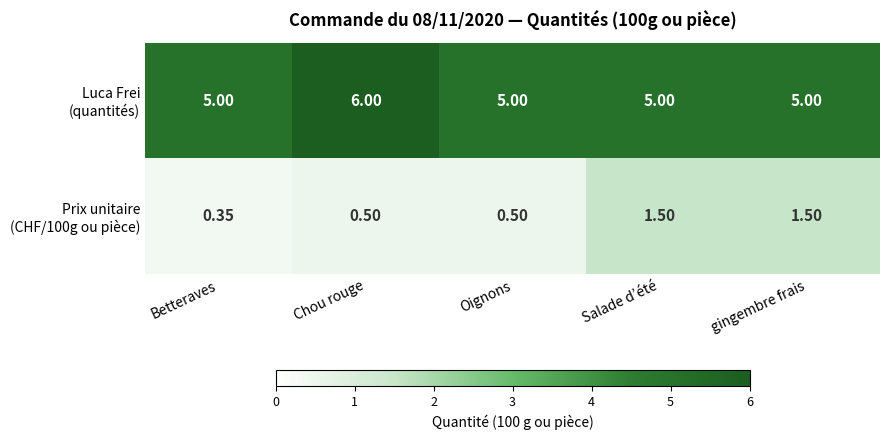

What is the greatest value displayed?

6.0